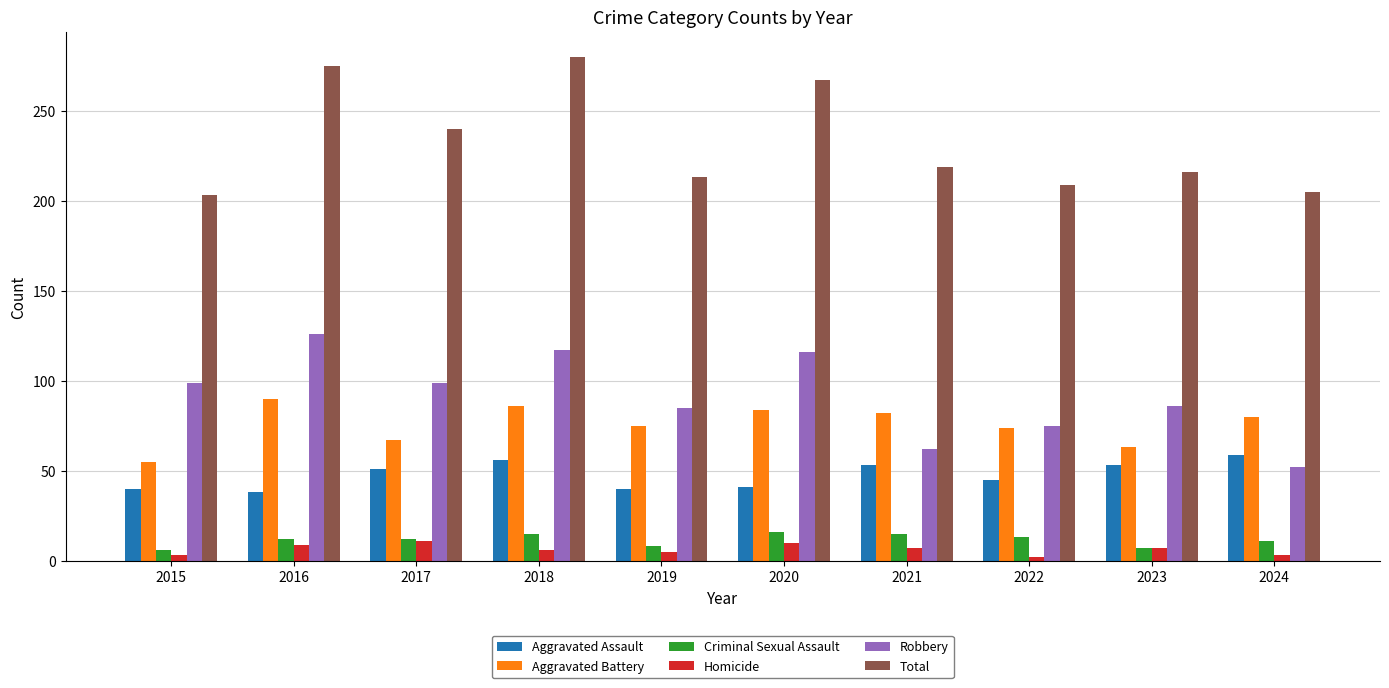

What value does the Criminal Sexual Assault series have at 2023, to the nearest 10?

10